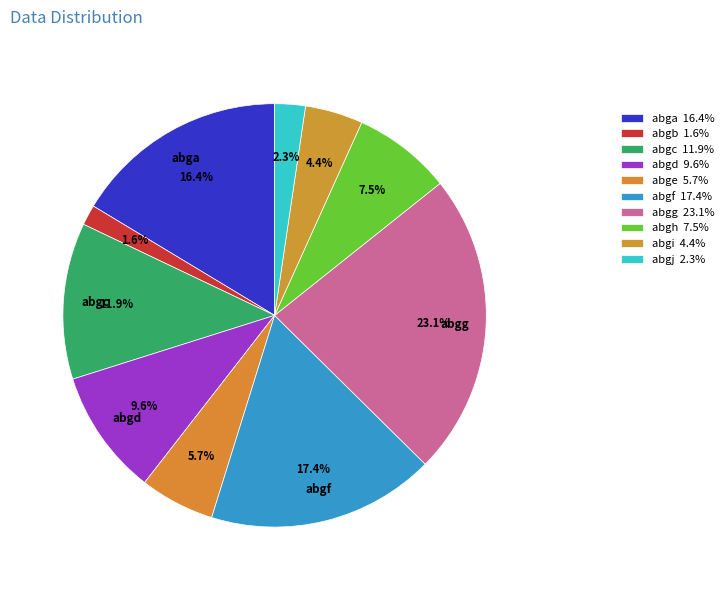

Does abge account for over 50% of the chart?

No